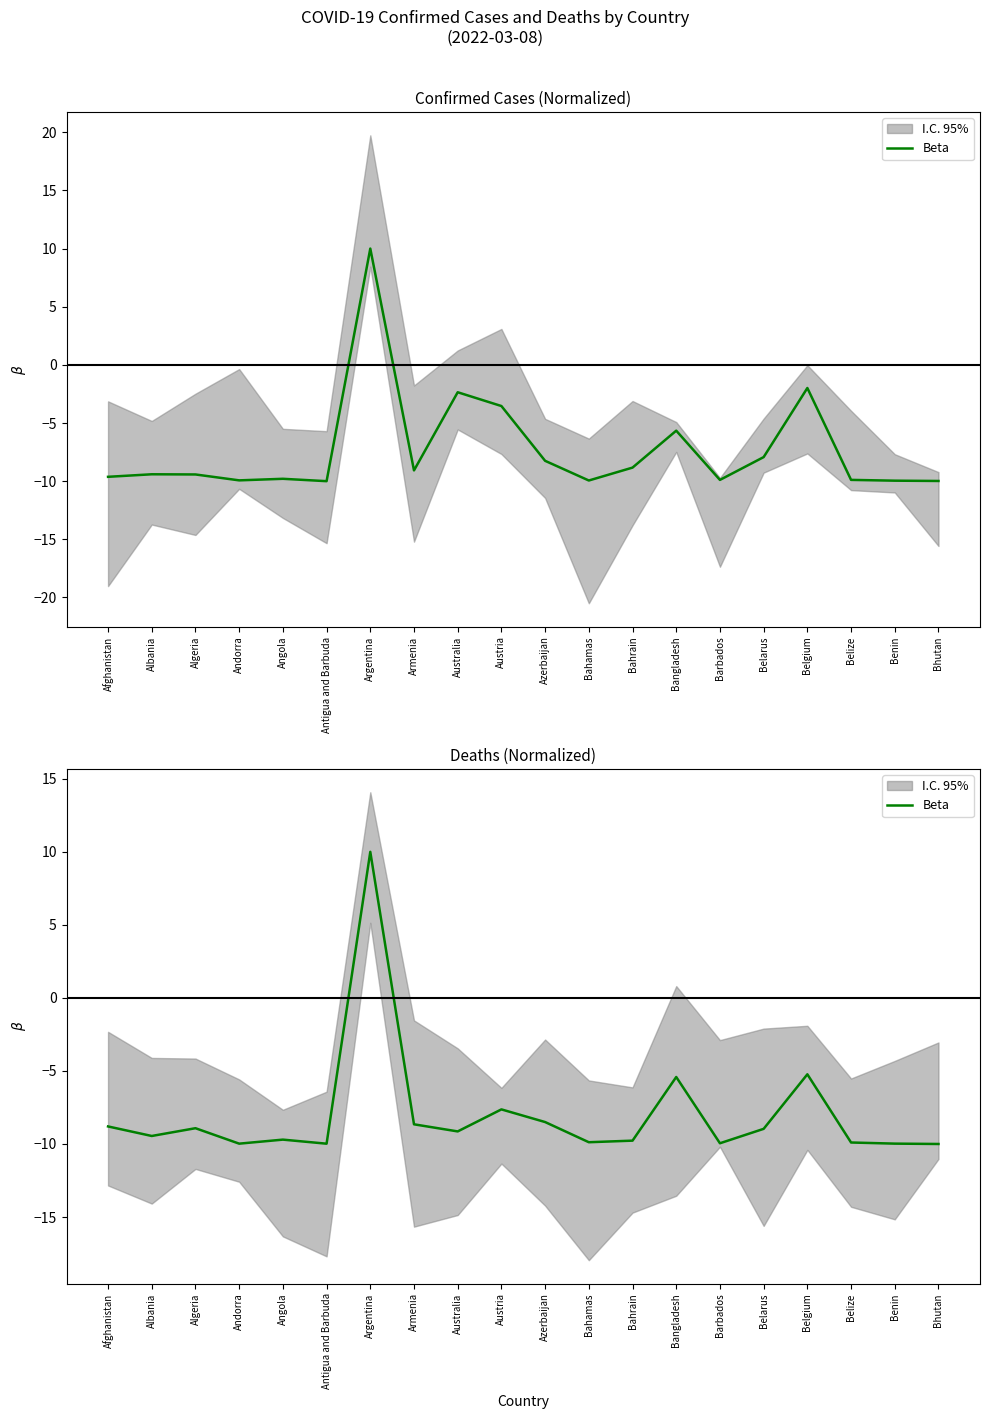

Between Bahrain and Bhutan, which is larger?

Bahrain